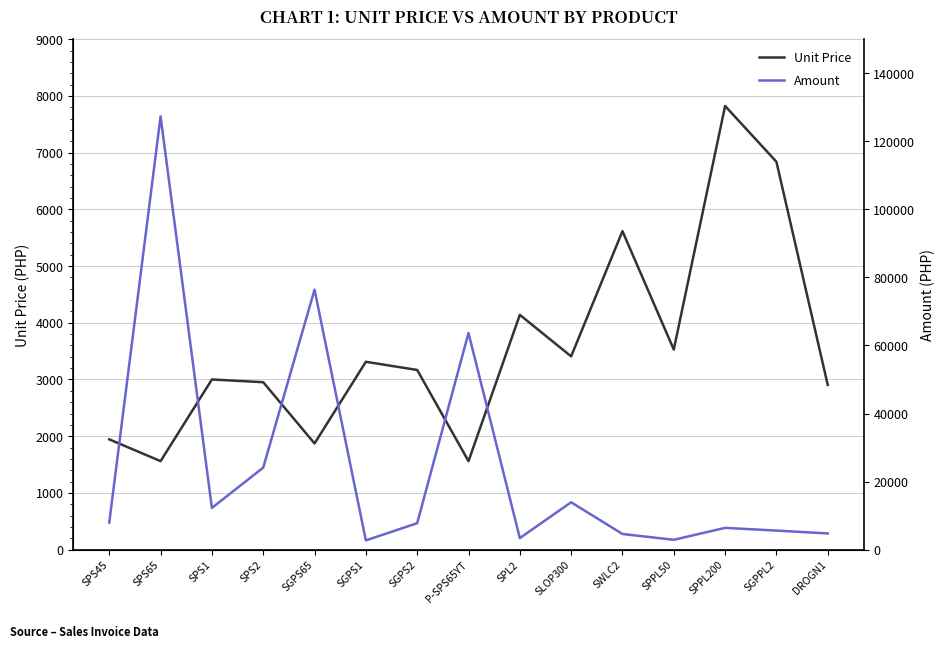

In Amount, how many points are lower than both neighbors (excluding endpoints)?

4